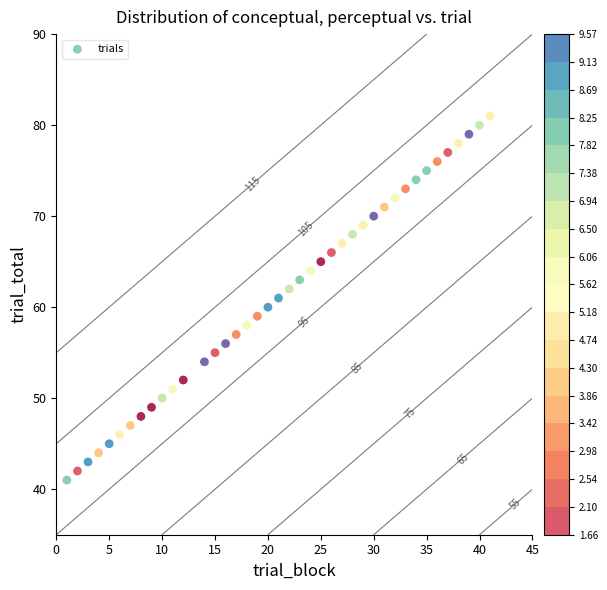

What is the range of X values (max minus min)?

40